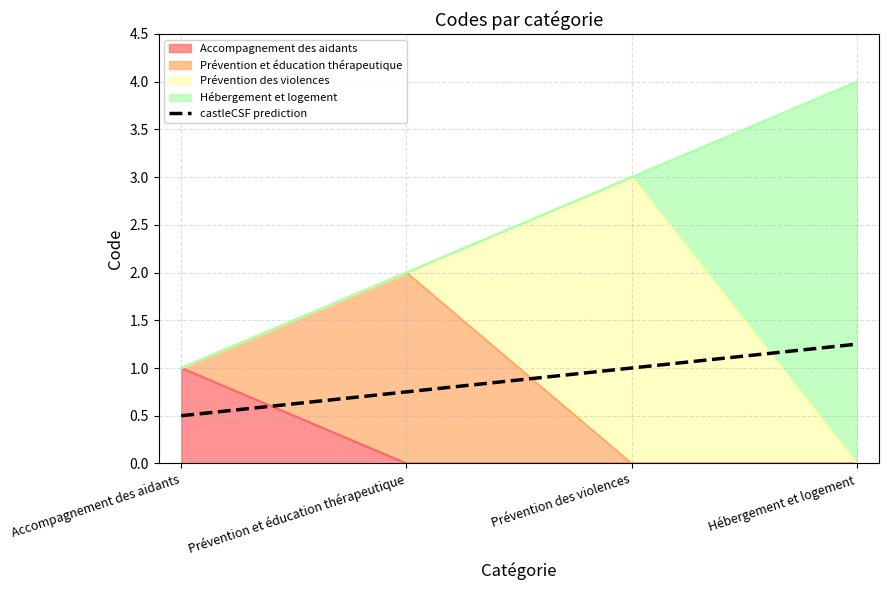

Is it true that the value at Prévention et éducation thérapeutique is 2?

True